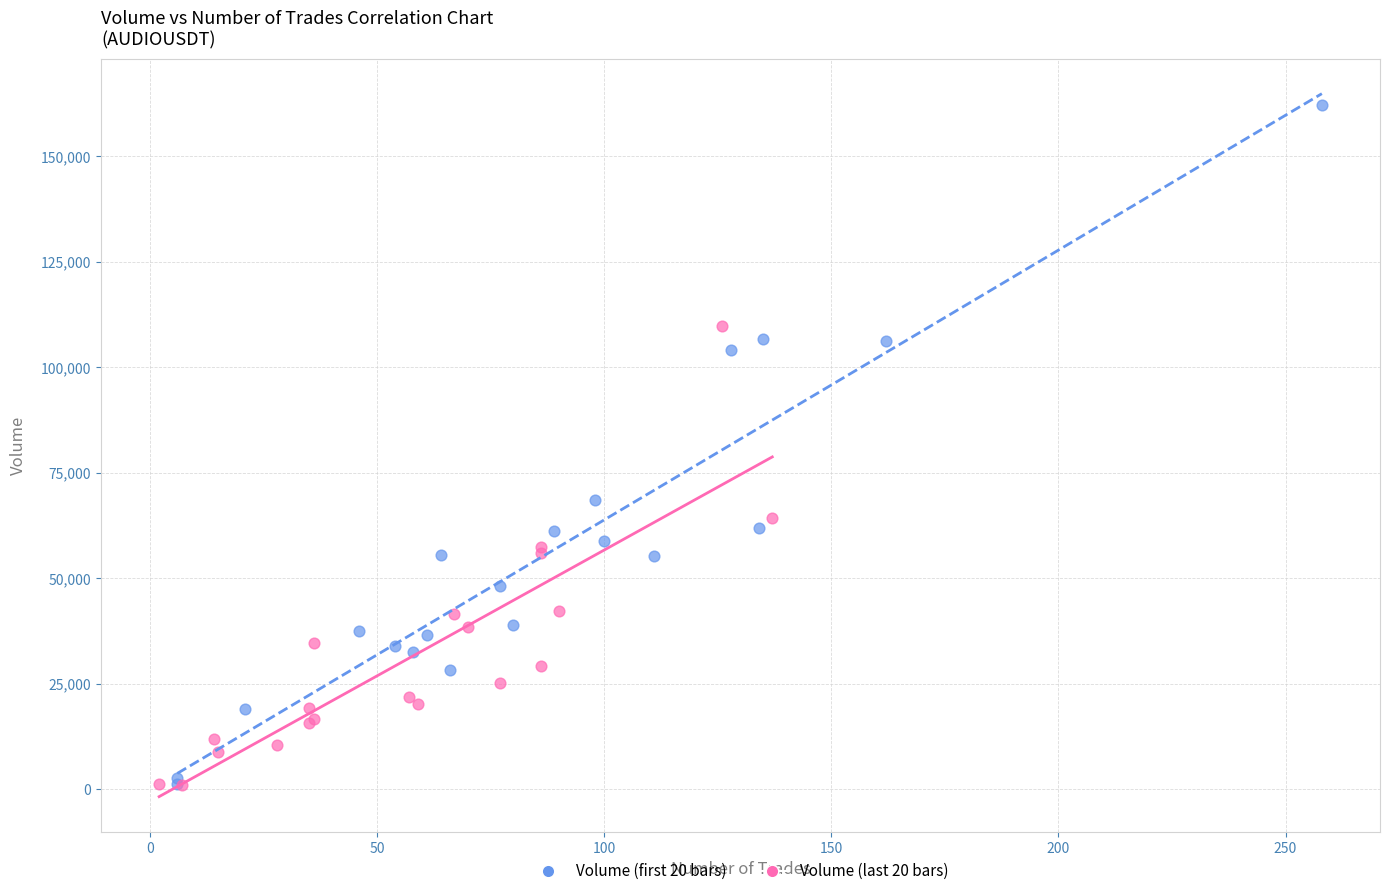

Which series contains the highest Y value?

Volume (first 20 bars)